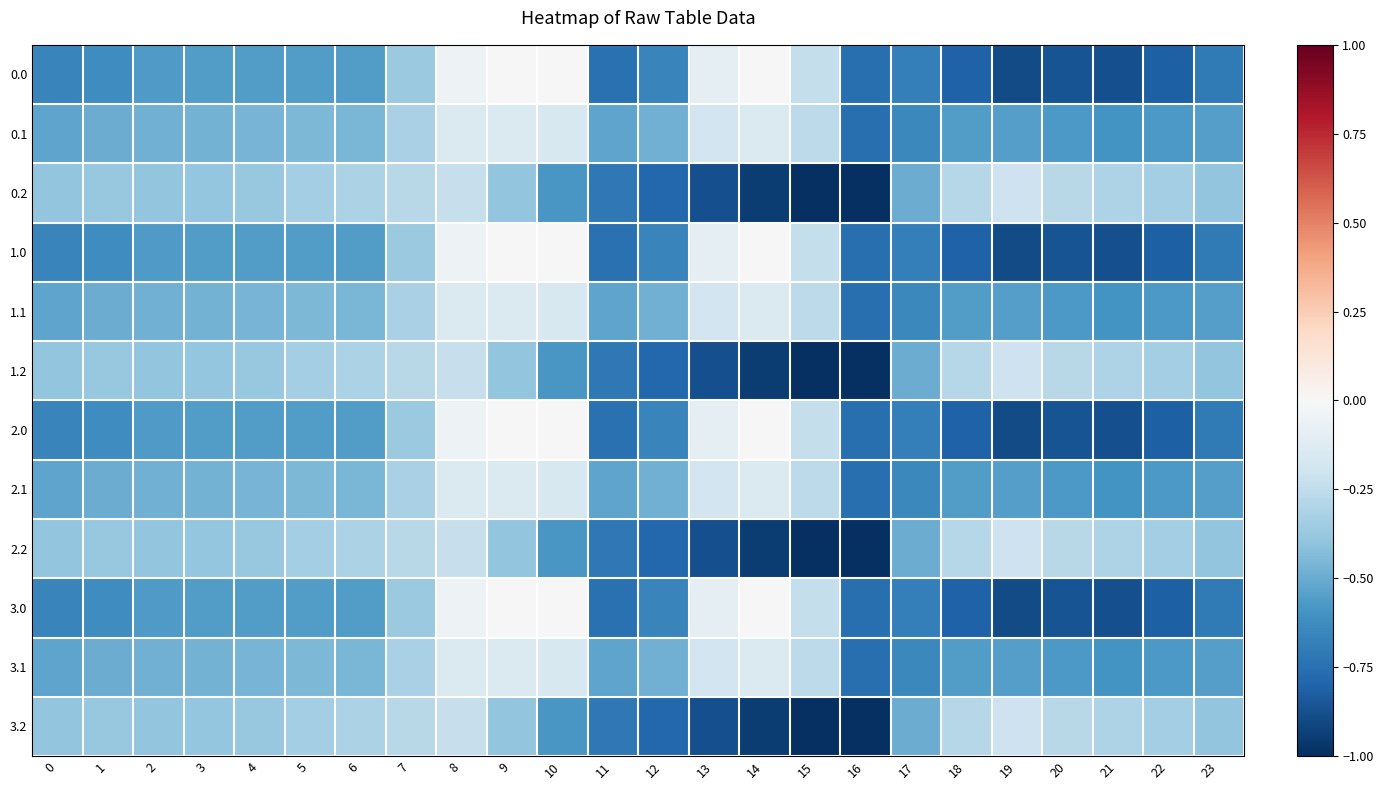

At which category is the sum across all series the highest?

8